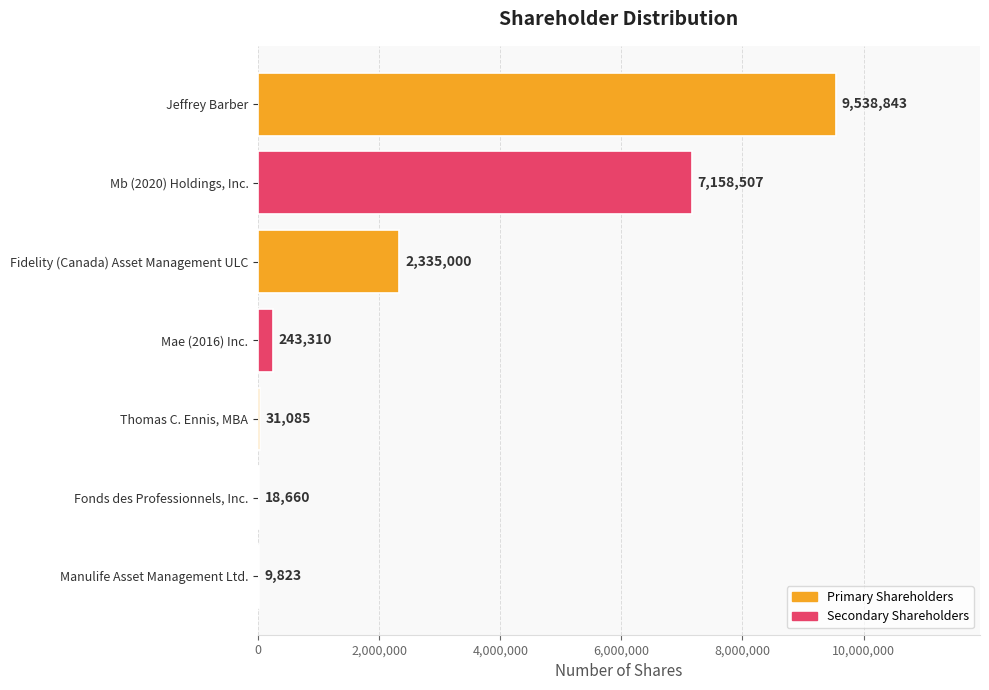

What is the sum of all values?

19335228